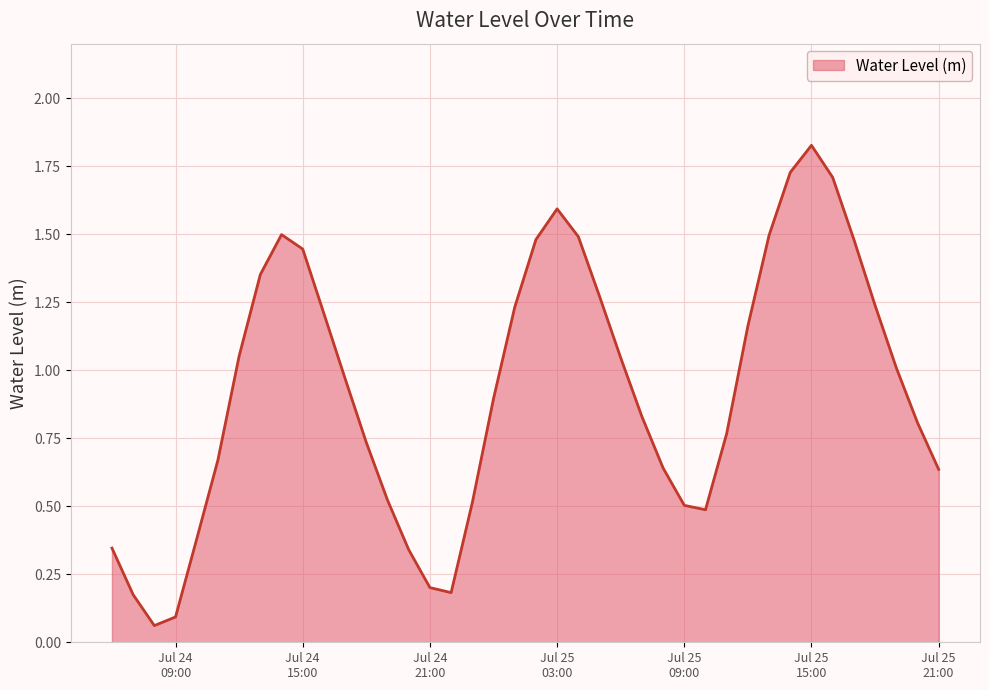

Rank the categories by value from lowest to highest.

2023-07-24 08:00:00, 2023-07-24 09:00:00, 2023-07-24 07:00:00, 2023-07-24 22:00:00, 2023-07-24 21:00:00, 2023-07-24 20:00:00, 2023-07-24 06:00:00, 2023-07-24 10:00:00, 2023-07-25 10:00:00, 2023-07-25 09:00:00, 2023-07-24 23:00:00, 2023-07-24 19:00:00, 2023-07-25 21:00:00, 2023-07-25 08:00:00, 2023-07-24 11:00:00, 2023-07-24 18:00:00, 2023-07-25 11:00:00, 2023-07-25 20:00:00, 2023-07-25 07:00:00, 2023-07-25 00:00:00, 2023-07-24 17:00:00, 2023-07-25 19:00:00, 2023-07-25 06:00:00, 2023-07-24 12:00:00, 2023-07-25 12:00:00, 2023-07-24 16:00:00, 2023-07-25 01:00:00, 2023-07-25 18:00:00, 2023-07-25 05:00:00, 2023-07-24 13:00:00, 2023-07-24 15:00:00, 2023-07-25 02:00:00, 2023-07-25 17:00:00, 2023-07-25 04:00:00, 2023-07-25 13:00:00, 2023-07-24 14:00:00, 2023-07-25 03:00:00, 2023-07-25 16:00:00, 2023-07-25 14:00:00, 2023-07-25 15:00:00